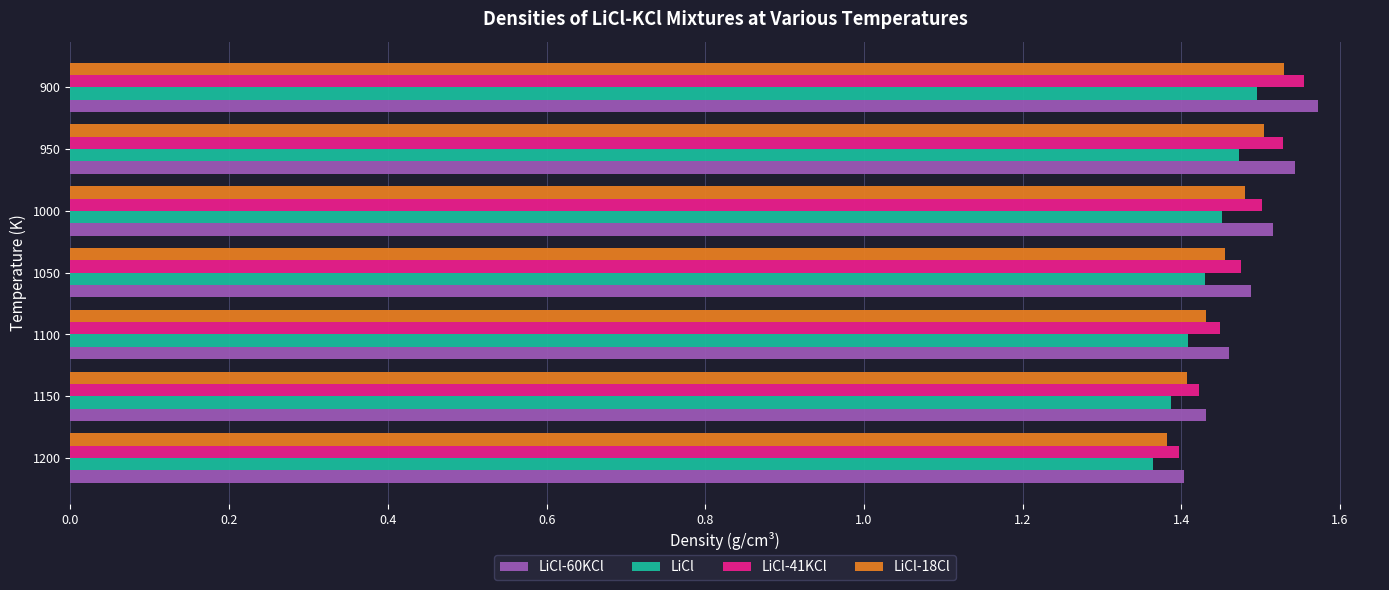

Which series has the largest range (max minus min)?

LiCl-60KCl